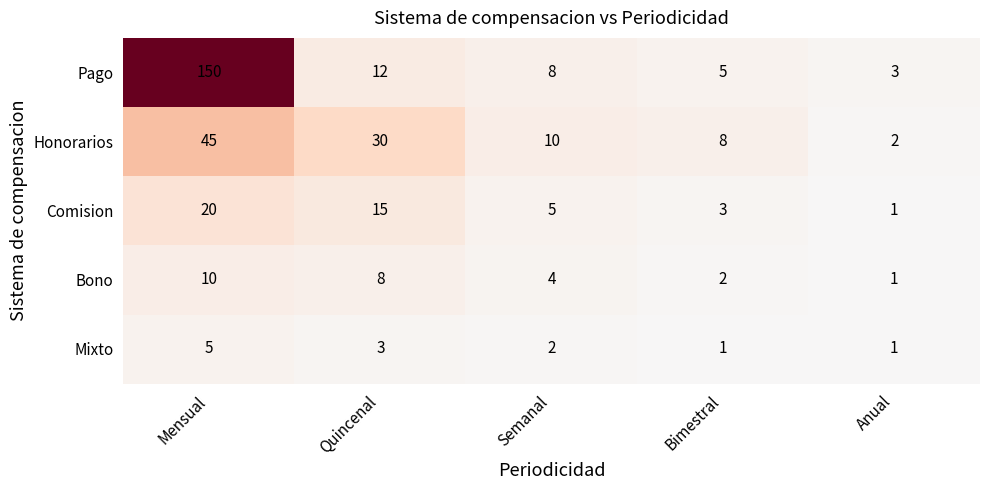

Is it true that Bono equals 13 at Quincenal?

False